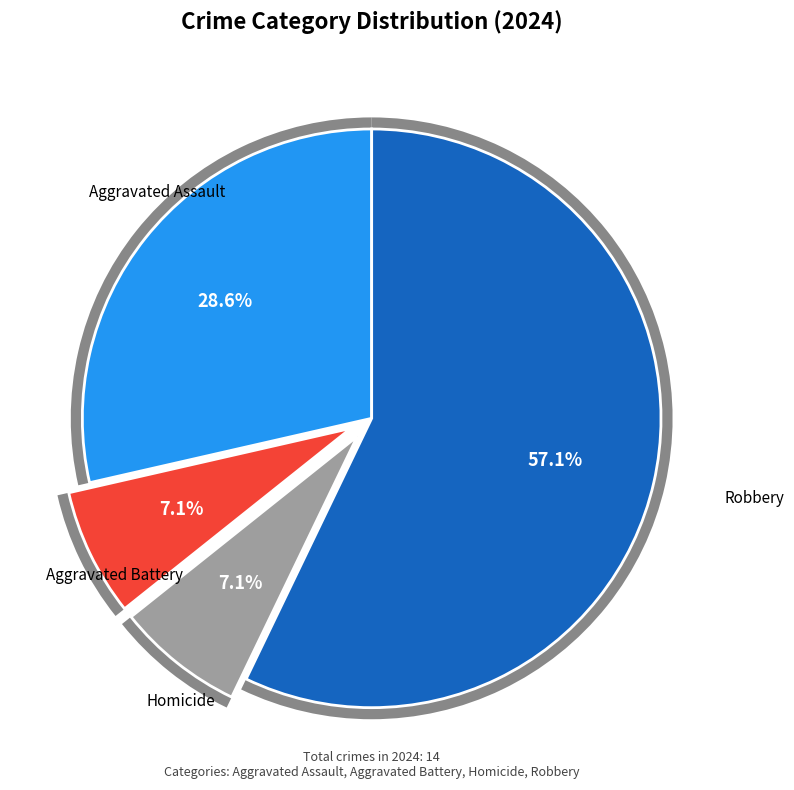

How many segments does this pie chart have?

4